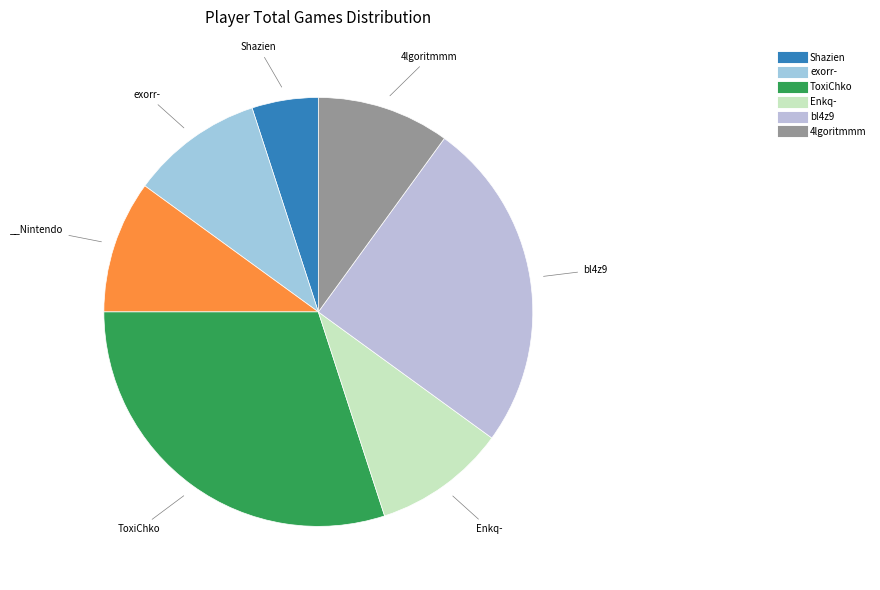

Count the number of slices in the pie.

7